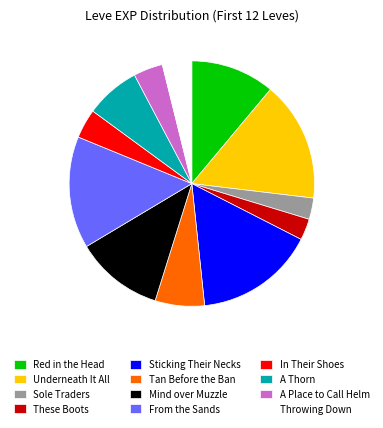

Between In Their Shoes and Sticking Their Necks, which is larger?

Sticking Their Necks